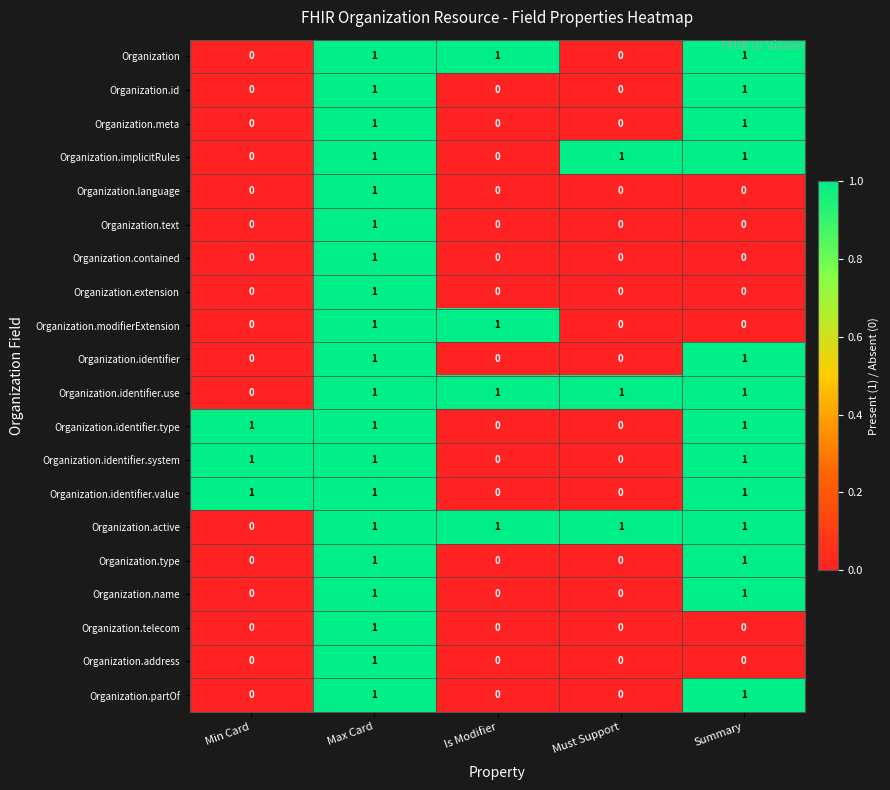

True or false: Organization.identifier has a value of 1 at Summary.

True